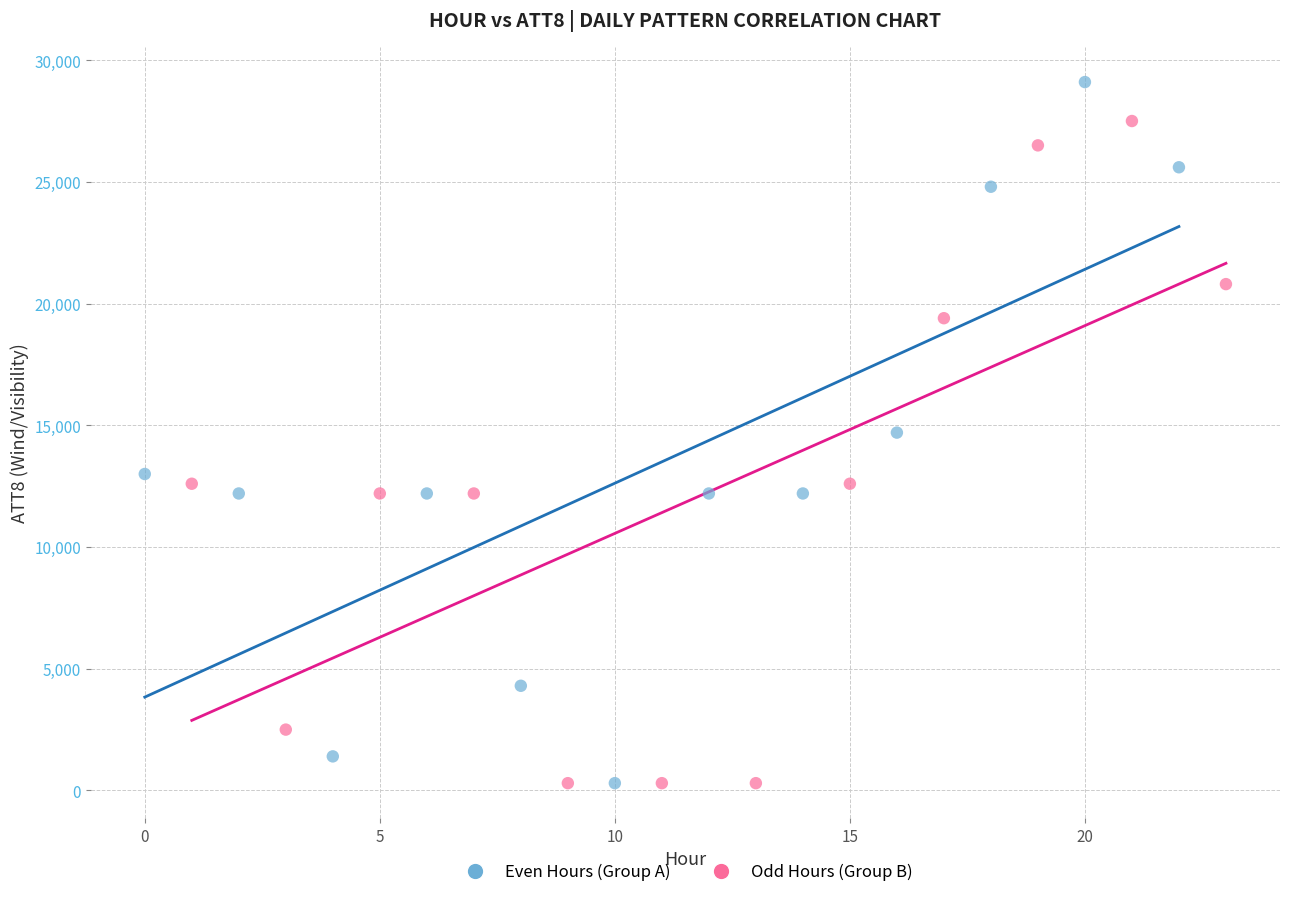

Which series has the widest spread of Y values?

Even Hours (Group A)